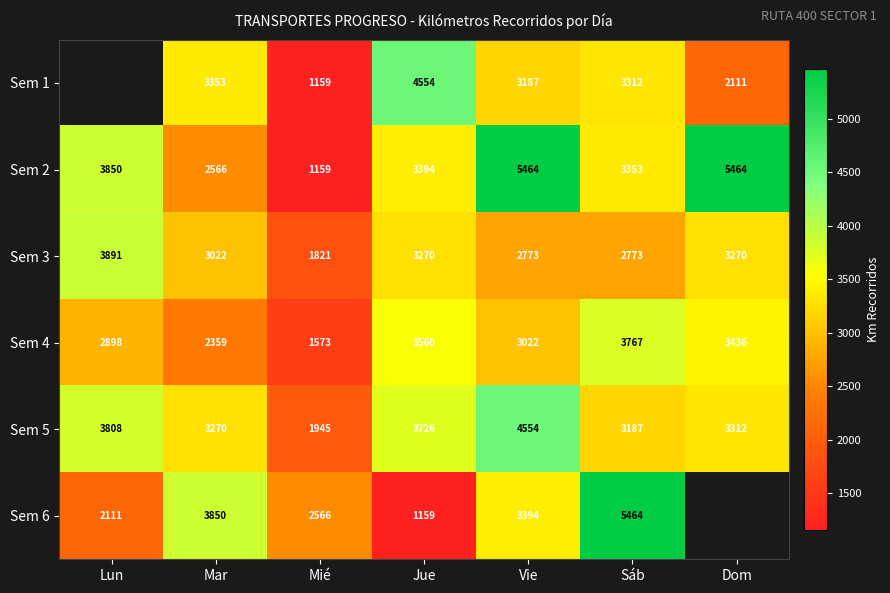

The value of Sem 6 at Sáb is 1562. True or false?

False